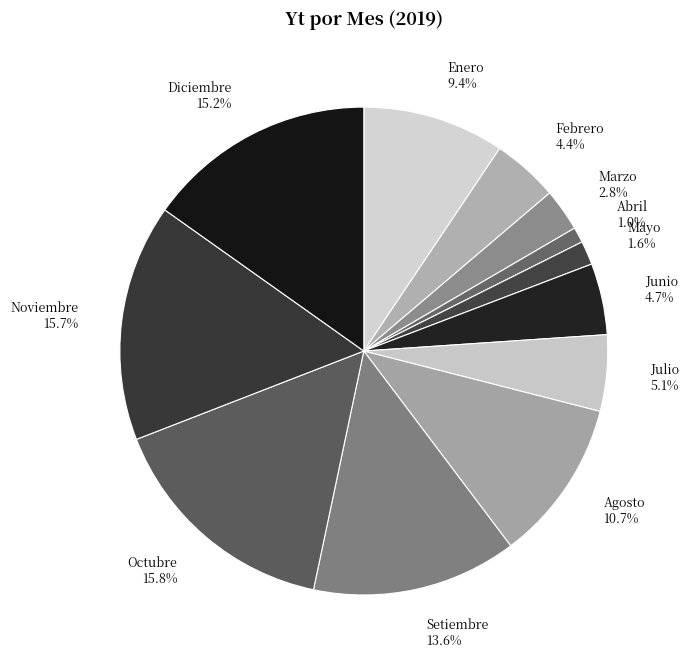

Count the number of slices in the pie.

12